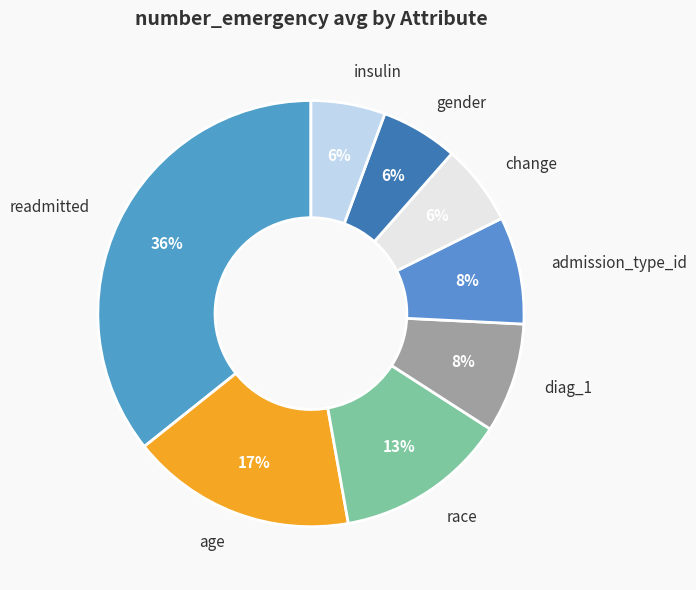

Is there any slice that represents more than half of the pie?

No